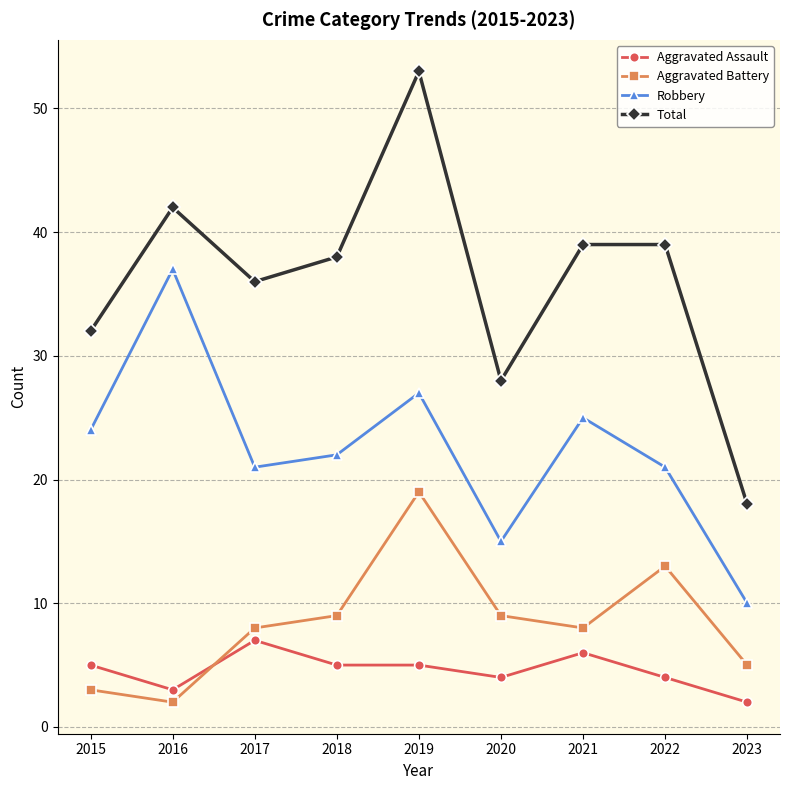

Which series has the widest spread of values?

Total